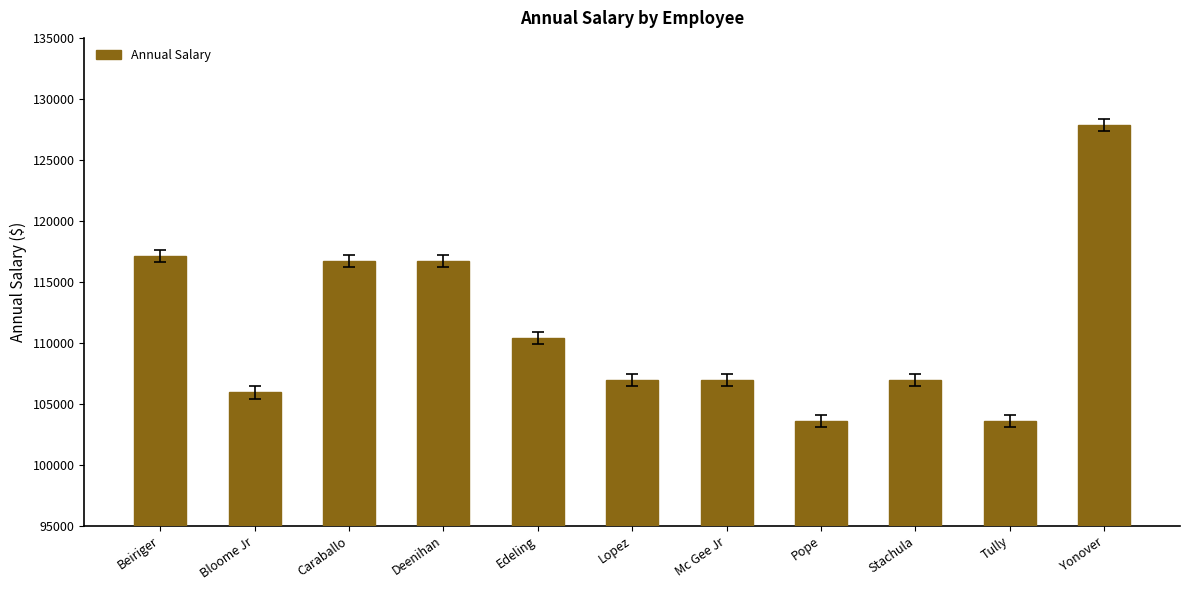

How many series are shown in this chart?

1